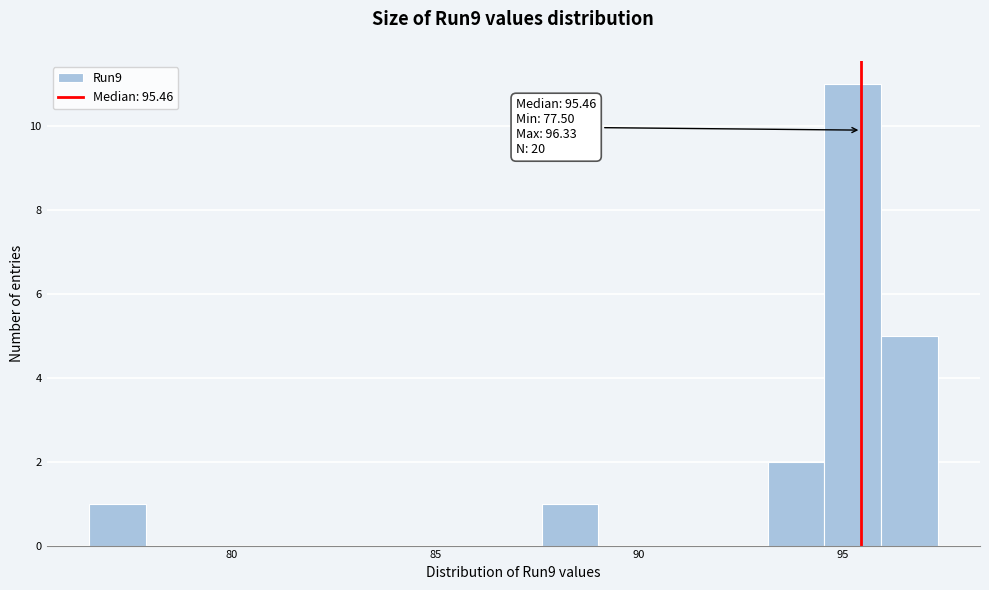

Around what value on the x-axis is the tallest bar? Give the approximate position of its centre, as read against the axis.

95.5